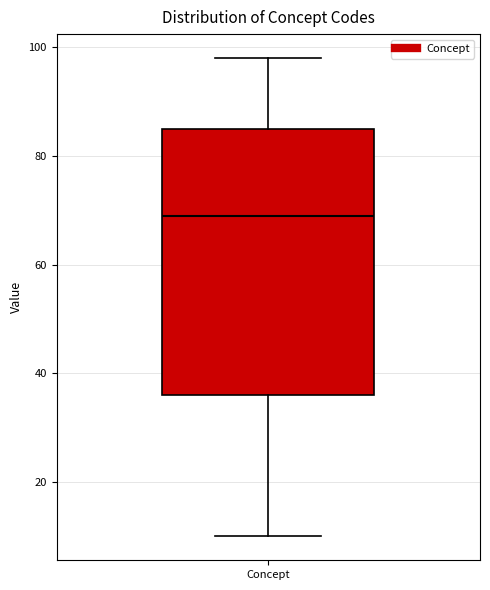

Where is the upper edge of the box for Concept on the y-axis? The values are not printed on the chart, so give them approximately, as read against the axis.

86